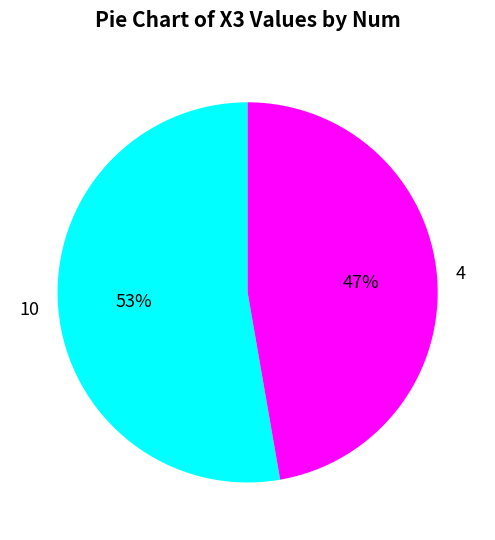

Rank the categories by value from highest to lowest.

10, 4